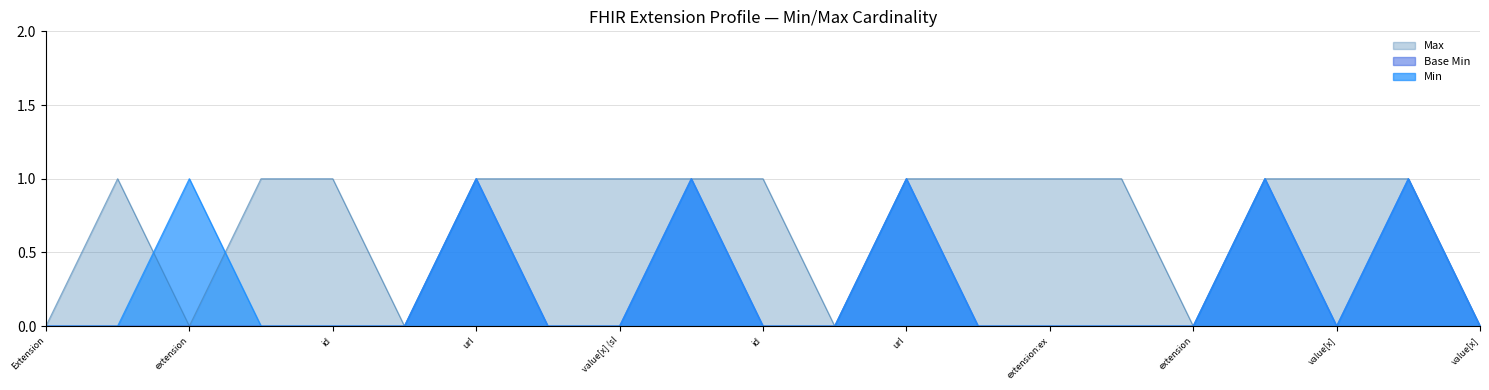

Reading left to right, list all the values displayed in this chart.

Max: 0	1	0	1	1	0	1	1	1	1	1	0	1	1	1	1	0	1	1	1	0
Base Min: 0	0	0	0	0	0	1	0	0	1	0	0	1	0	0	0	0	1	0	1	0
Min: 0	0	1	0	0	0	1	0	0	1	0	0	1	0	0	0	0	1	0	1	0